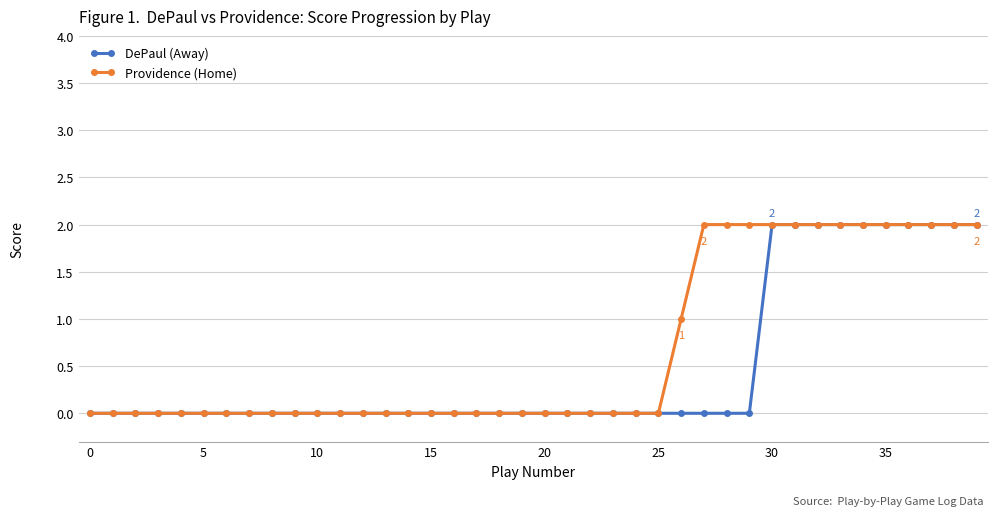

List the series in order of their overall mean, highest first.

Providence (Home), DePaul (Away)